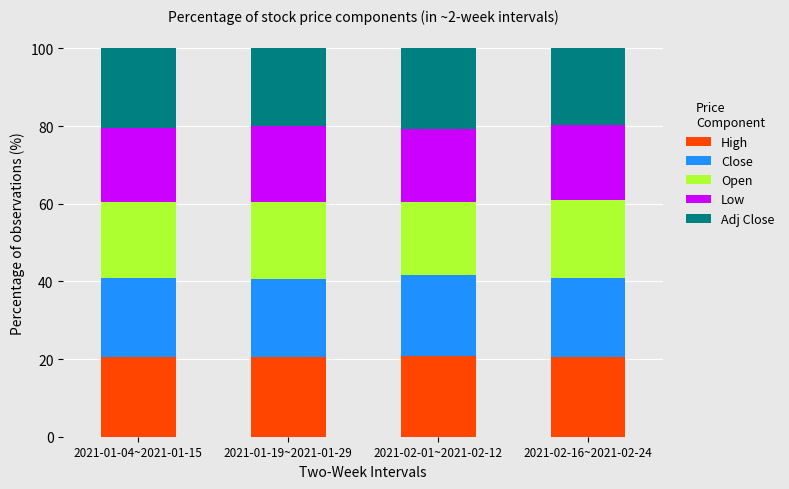

What is the average value of the High series?

20.5